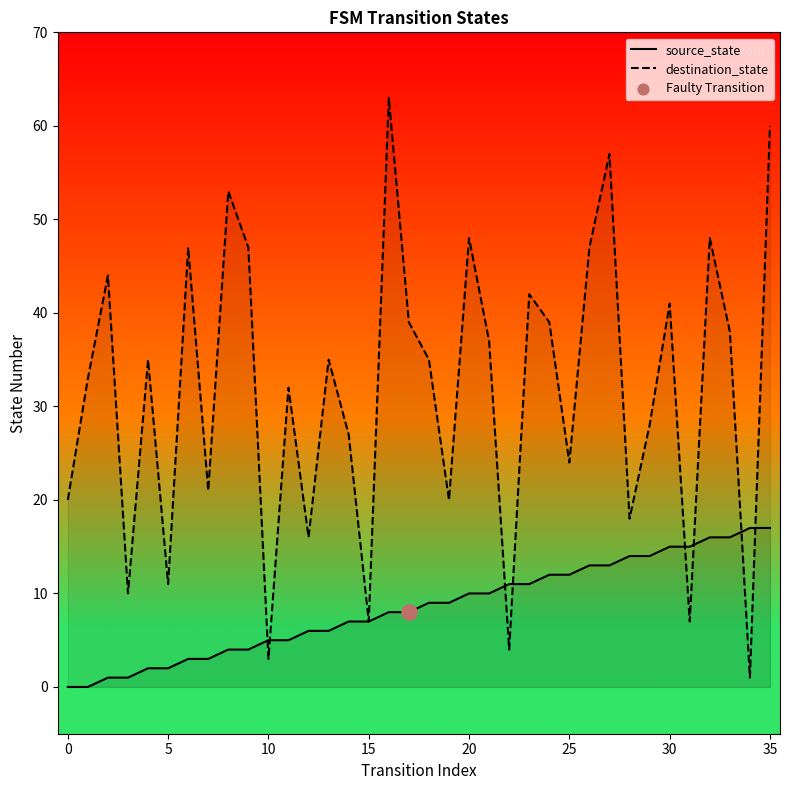

At which category is the sum across all series the highest?

35